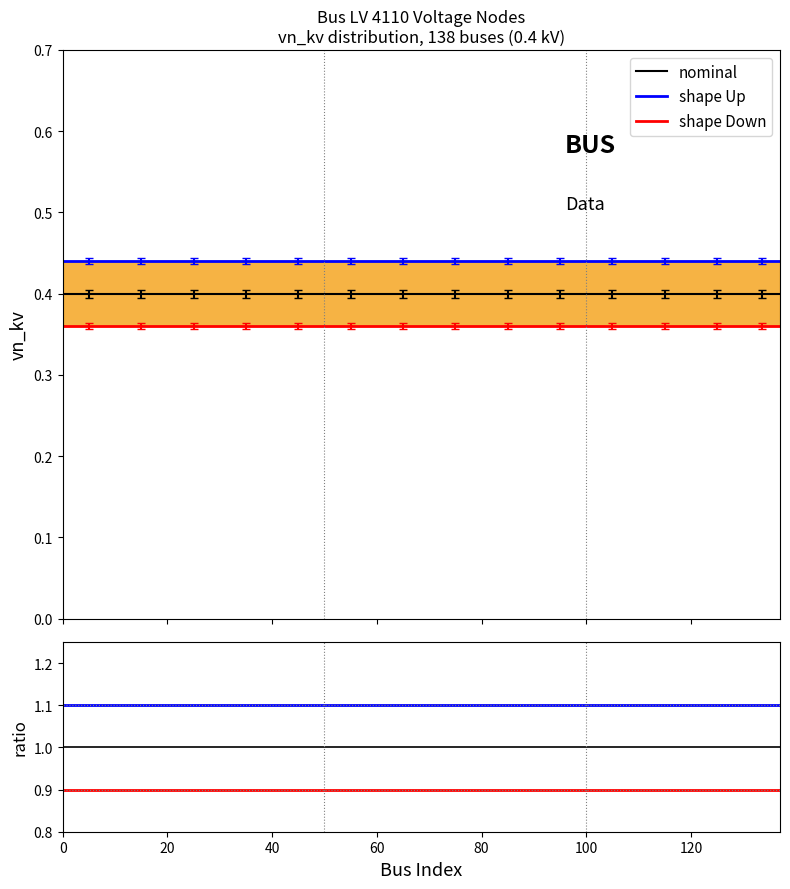

The shape Down series shows 1.4 at 20. True or false?

False